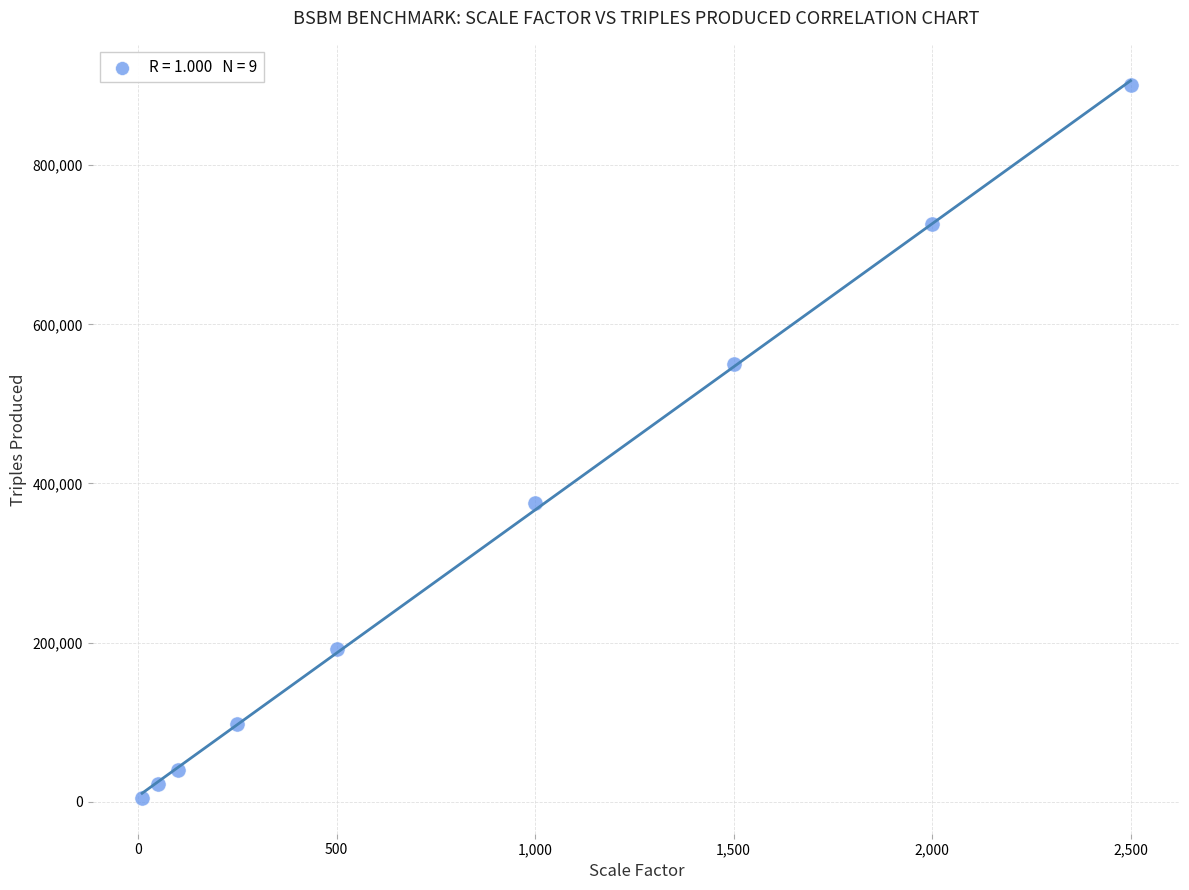

What Y value in the scatter plot is closest to 452754?

375114